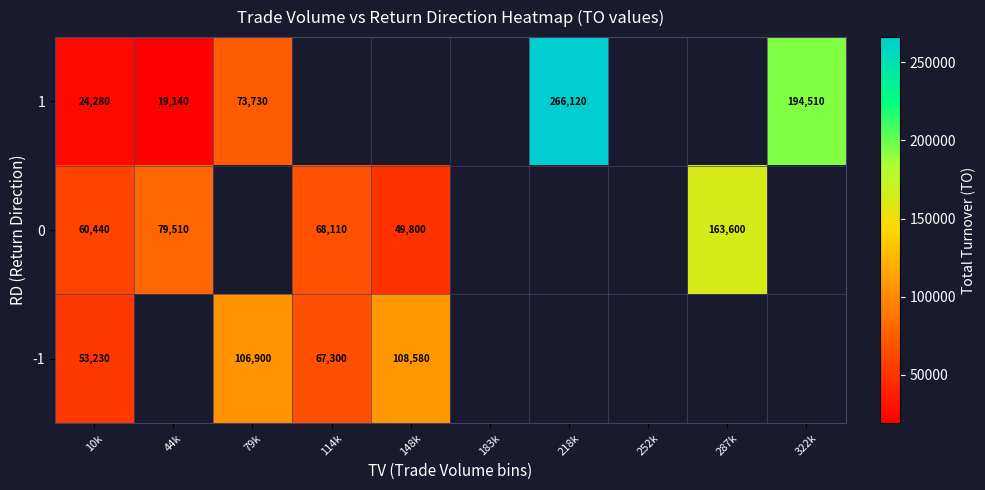

True or false: 1 has a value of 24280 at 10k.

True